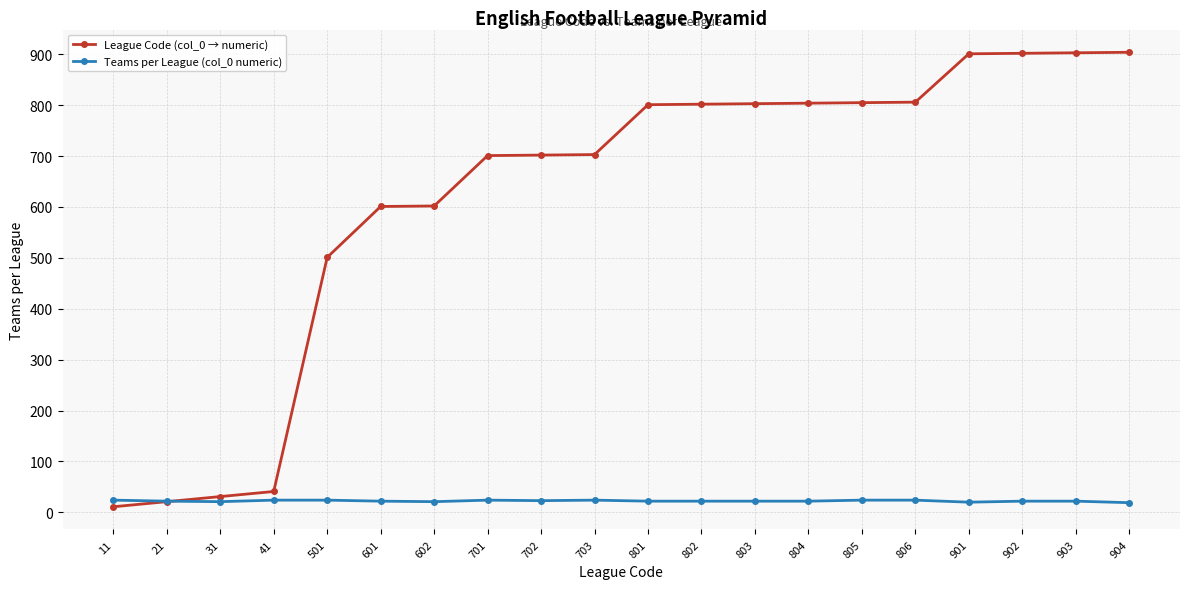

The Teams per League (col_0 numeric) series shows 24 at 806. True or false?

True